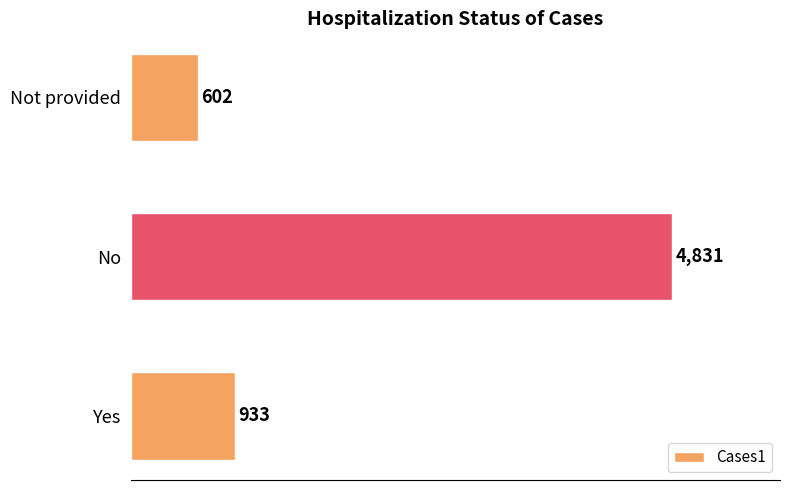

How many data points does each series have?

3